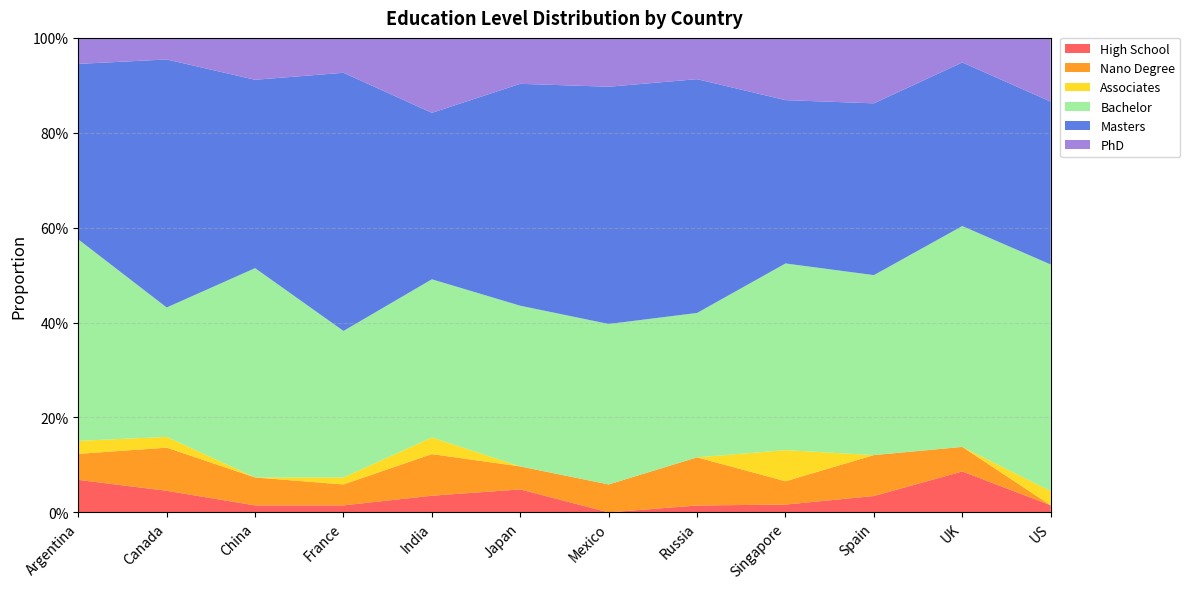

Reading right to left, what are all the values shown in this chart?

High School: US=0.0	UK=0.1	Spain=0.0	Singapore=0.0	Russia=0.0	Mexico=0.0	Japan=0.0	India=0.0	France=0.0	China=0.0	Canada=0.0	Argentina=0.1
Nano Degree: US=0.0	UK=0.1	Spain=0.1	Singapore=0.0	Russia=0.1	Mexico=0.1	Japan=0.0	India=0.1	France=0.0	China=0.1	Canada=0.1	Argentina=0.1
Associates: US=0.0	UK=0.0	Spain=0.0	Singapore=0.1	Russia=0.0	Mexico=0.0	Japan=0.0	India=0.0	France=0.0	China=0.0	Canada=0.0	Argentina=0.0
Bachelor: US=0.5	UK=0.5	Spain=0.4	Singapore=0.4	Russia=0.3	Mexico=0.3	Japan=0.3	India=0.3	France=0.3	China=0.4	Canada=0.3	Argentina=0.4
Masters: US=0.3	UK=0.3	Spain=0.4	Singapore=0.3	Russia=0.5	Mexico=0.5	Japan=0.5	India=0.4	France=0.5	China=0.4	Canada=0.5	Argentina=0.4
PhD: US=0.1	UK=0.1	Spain=0.1	Singapore=0.1	Russia=0.1	Mexico=0.1	Japan=0.1	India=0.2	France=0.1	China=0.1	Canada=0.0	Argentina=0.1